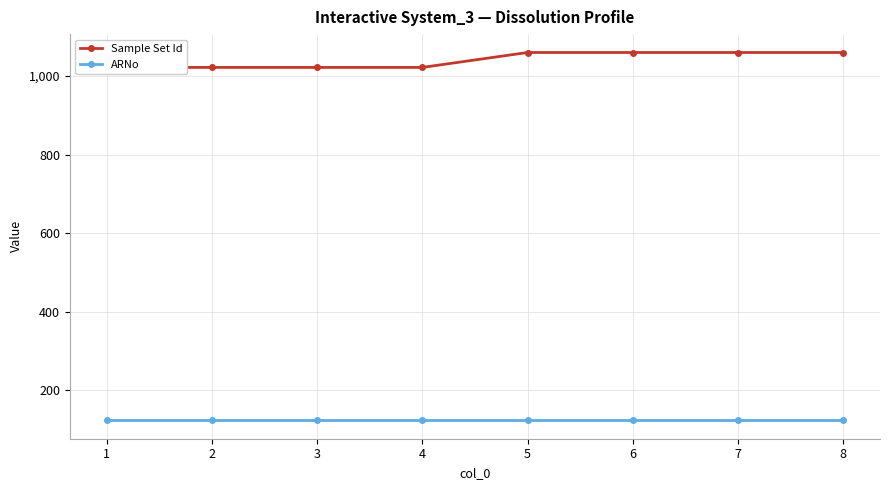

Reading left to right, extract all data points from this chart.

Sample Set Id: 1=1022	2=1022	3=1022	4=1022	5=1060	6=1060	7=1060	8=1060
ARNo: 1=123	2=123	3=123	4=123	5=123	6=123	7=123	8=123